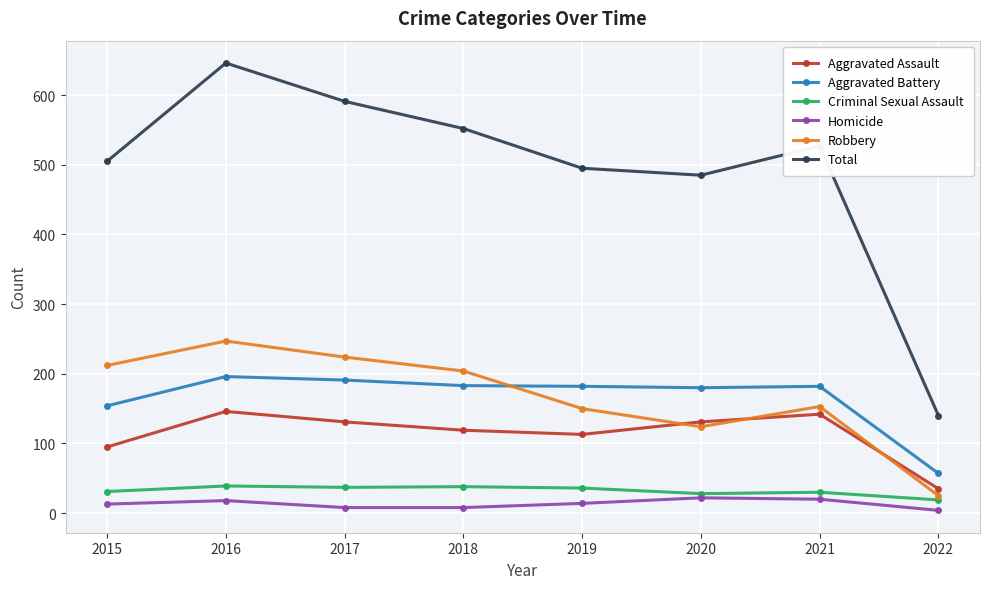

At which label does Aggravated Assault first exceed 131?

2016